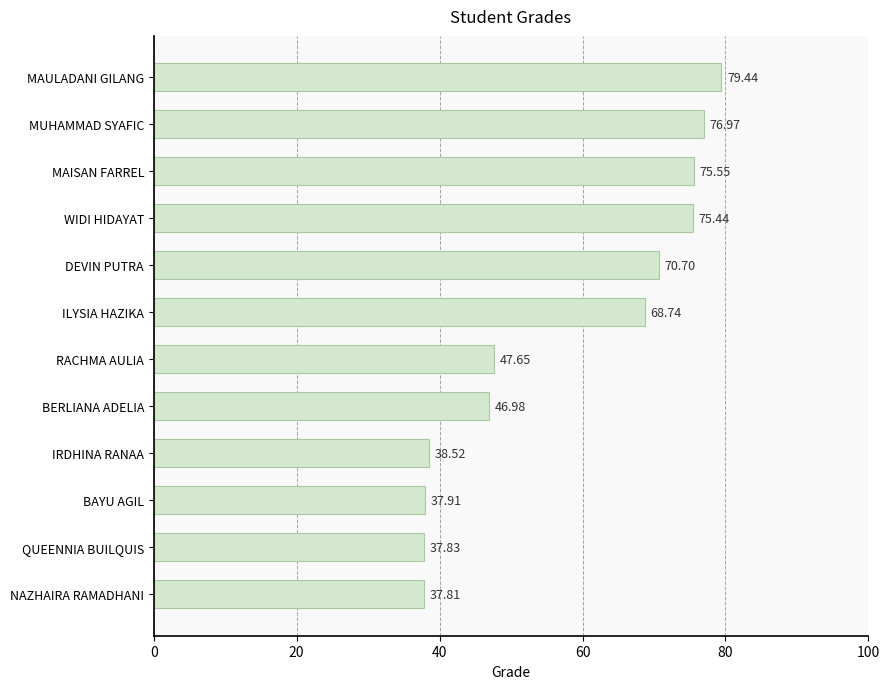

What is the label of the 6th bar from the bottom?

RACHMA AULIA